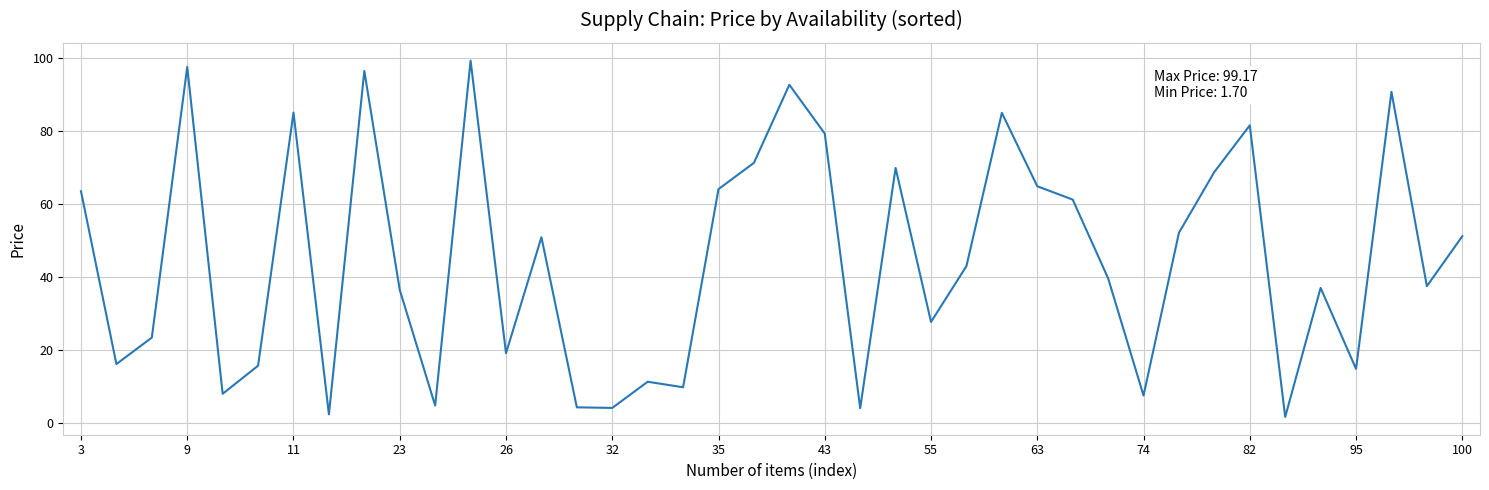

What is the maximum value shown in the chart?

99.2